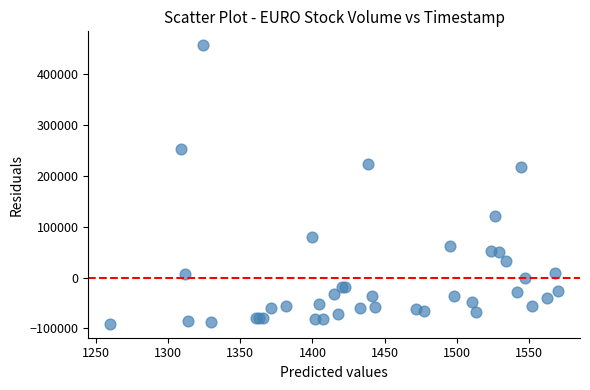

What Y value in the scatter plot is closest to 182861?

216547.9